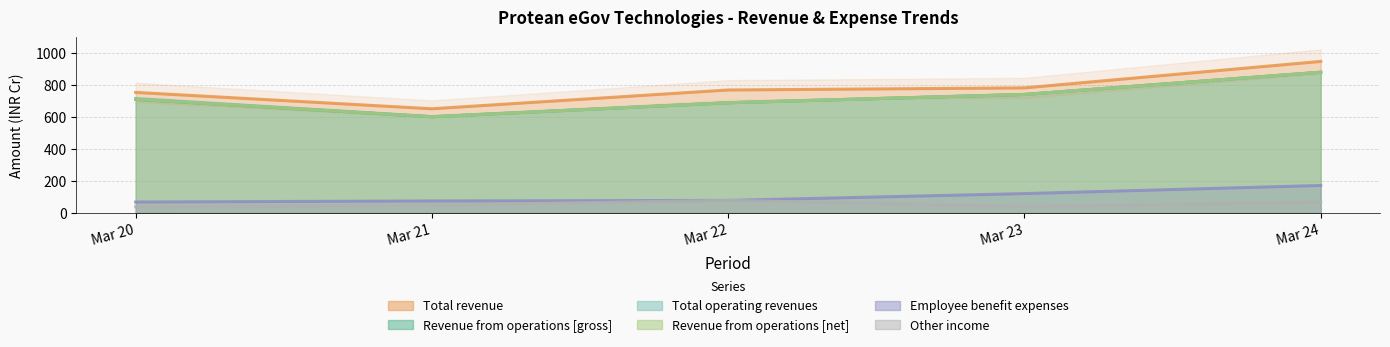

How many data points in Other income are above 49?

3